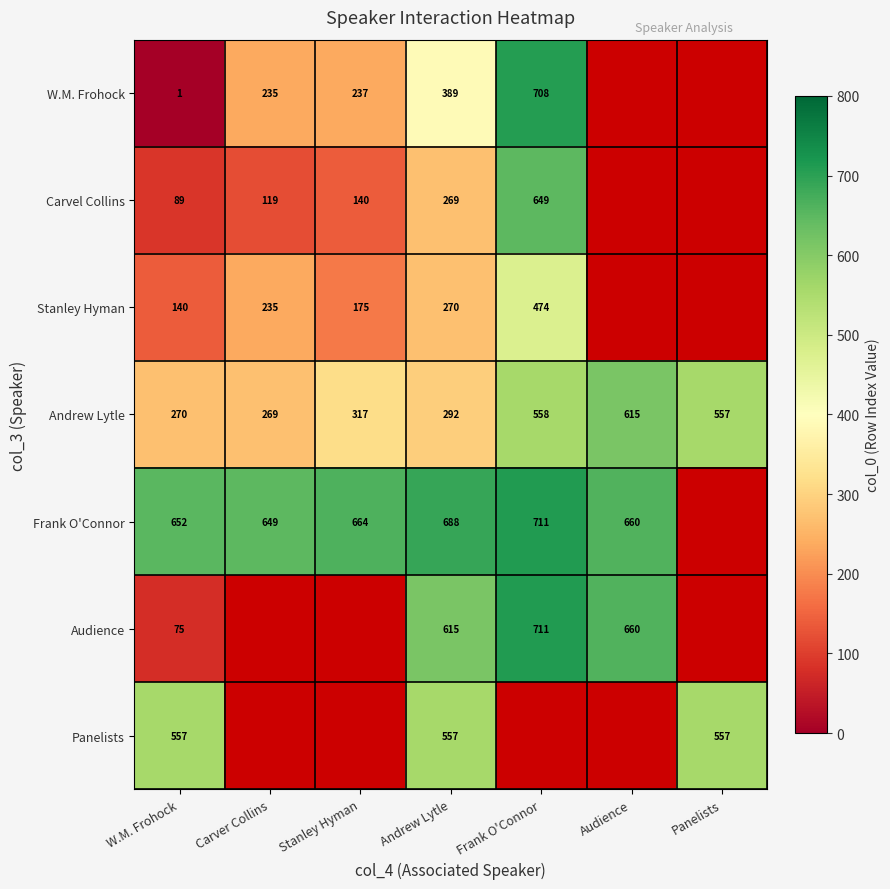

What is the difference between the second highest and minimum values in the Andrew Lytle series?

289